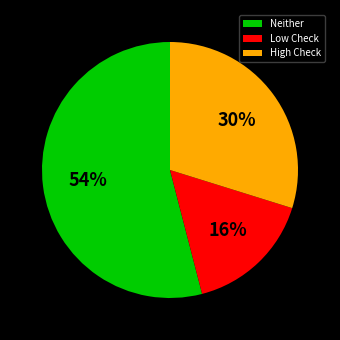

To the nearest percent, what is the combined percentage of High Check and Neither?

84%